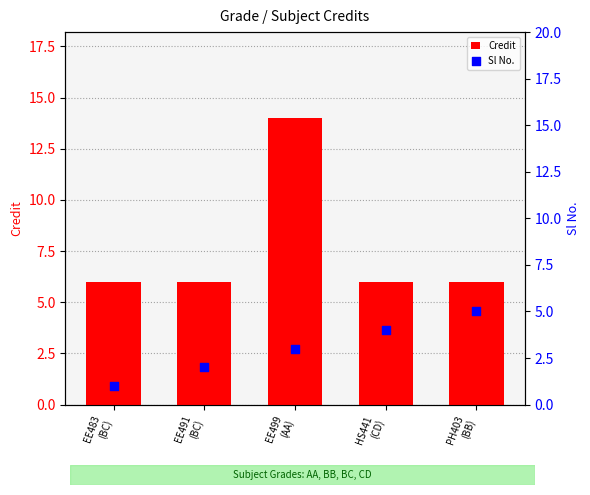

Which series reaches the maximum Y coordinate?

Credit